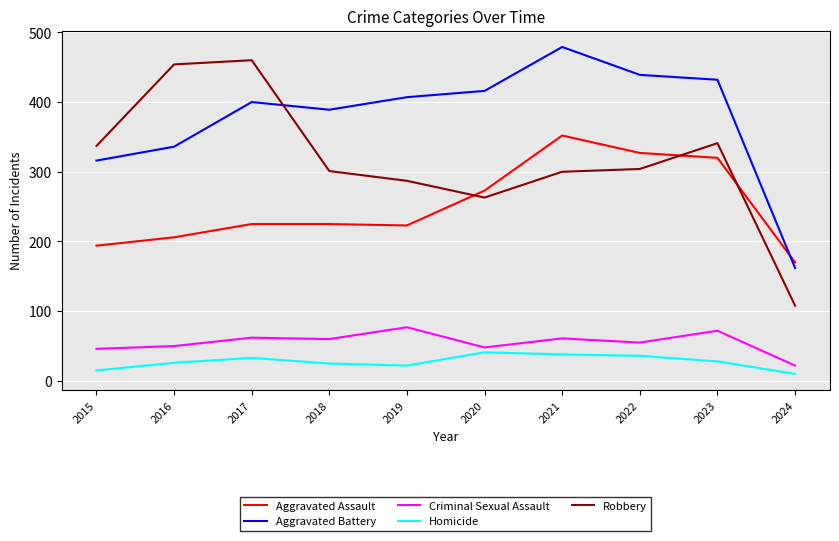

Is this an area chart (filled region under the line)?

No